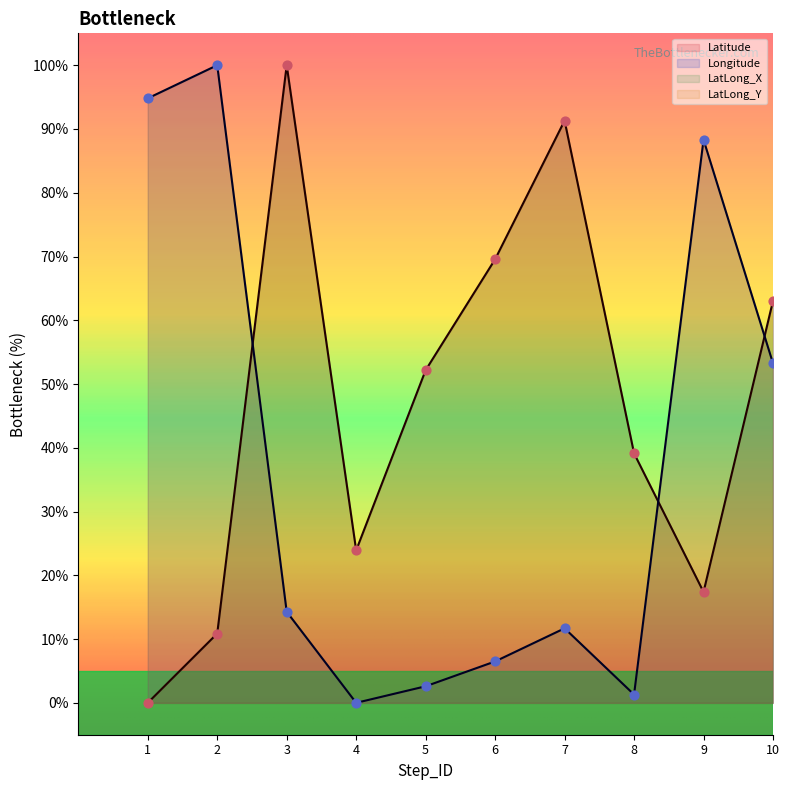

What is the total value across all series at 5?

54.8